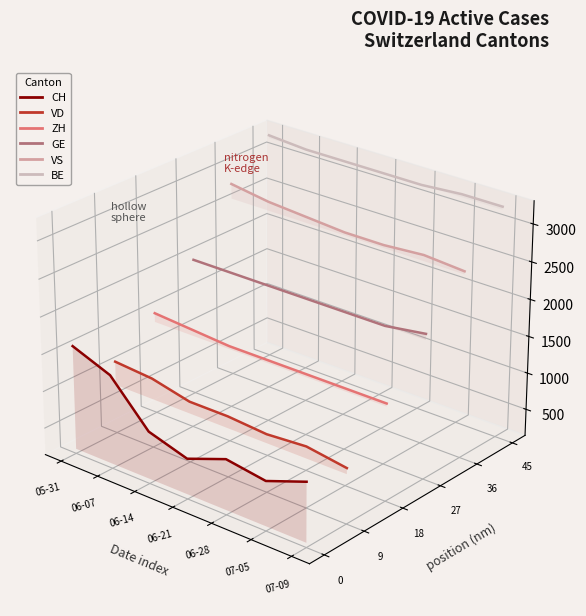

What are all the series names shown in the legend?

CH, VD, ZH, GE, VS, BE